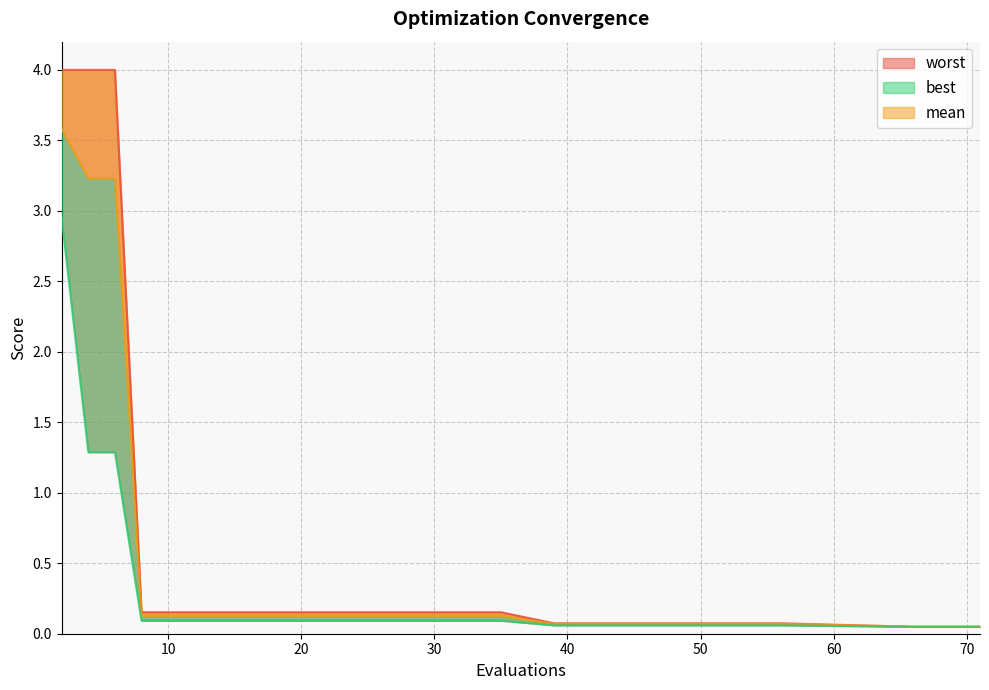

True or false: best and worst cross at least once.

False